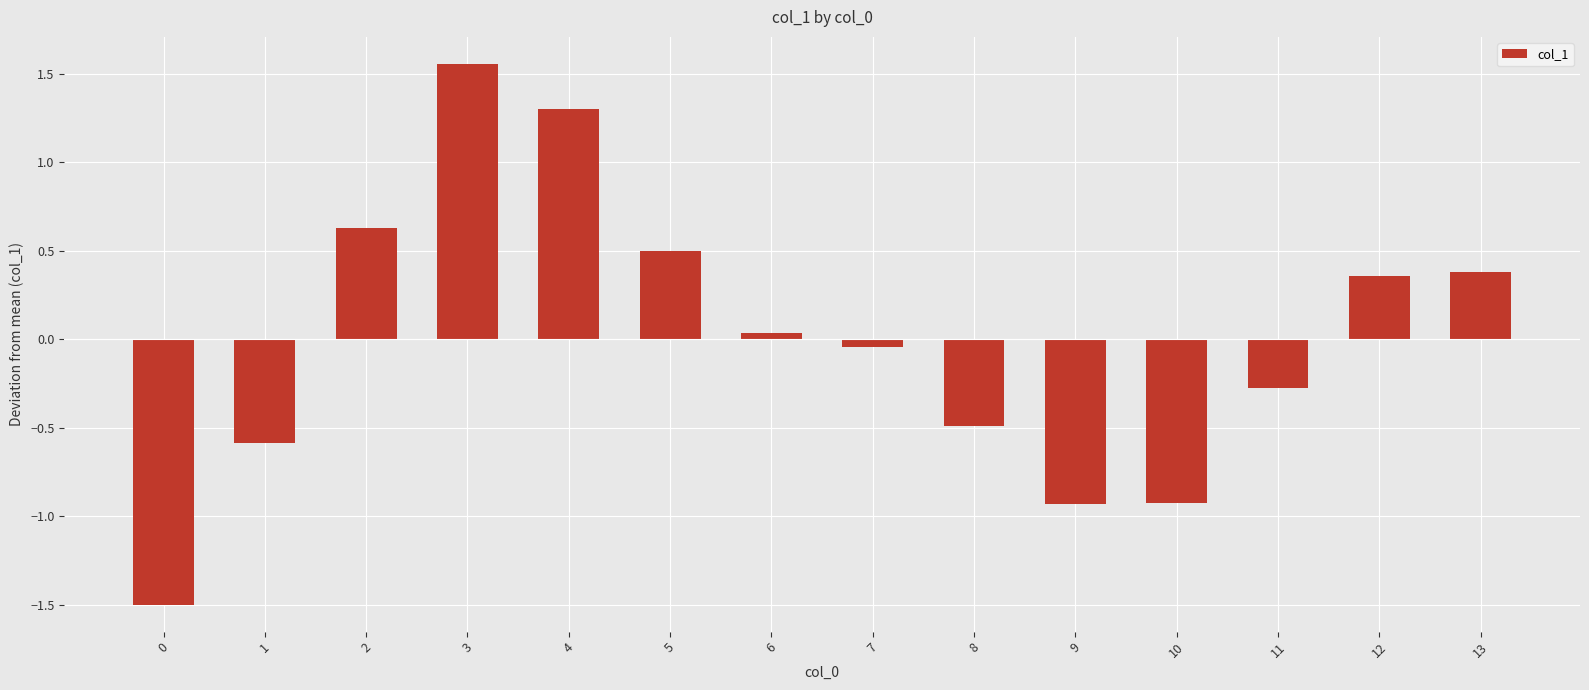

What is the difference between the second highest and second lowest values?

2.2